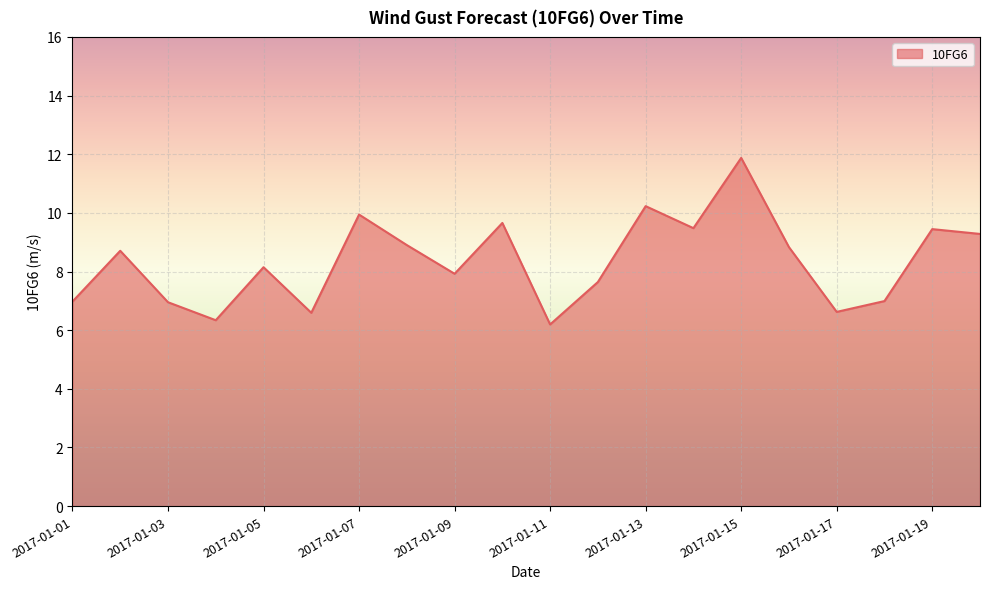

What is the maximum value shown in the chart?

11.9